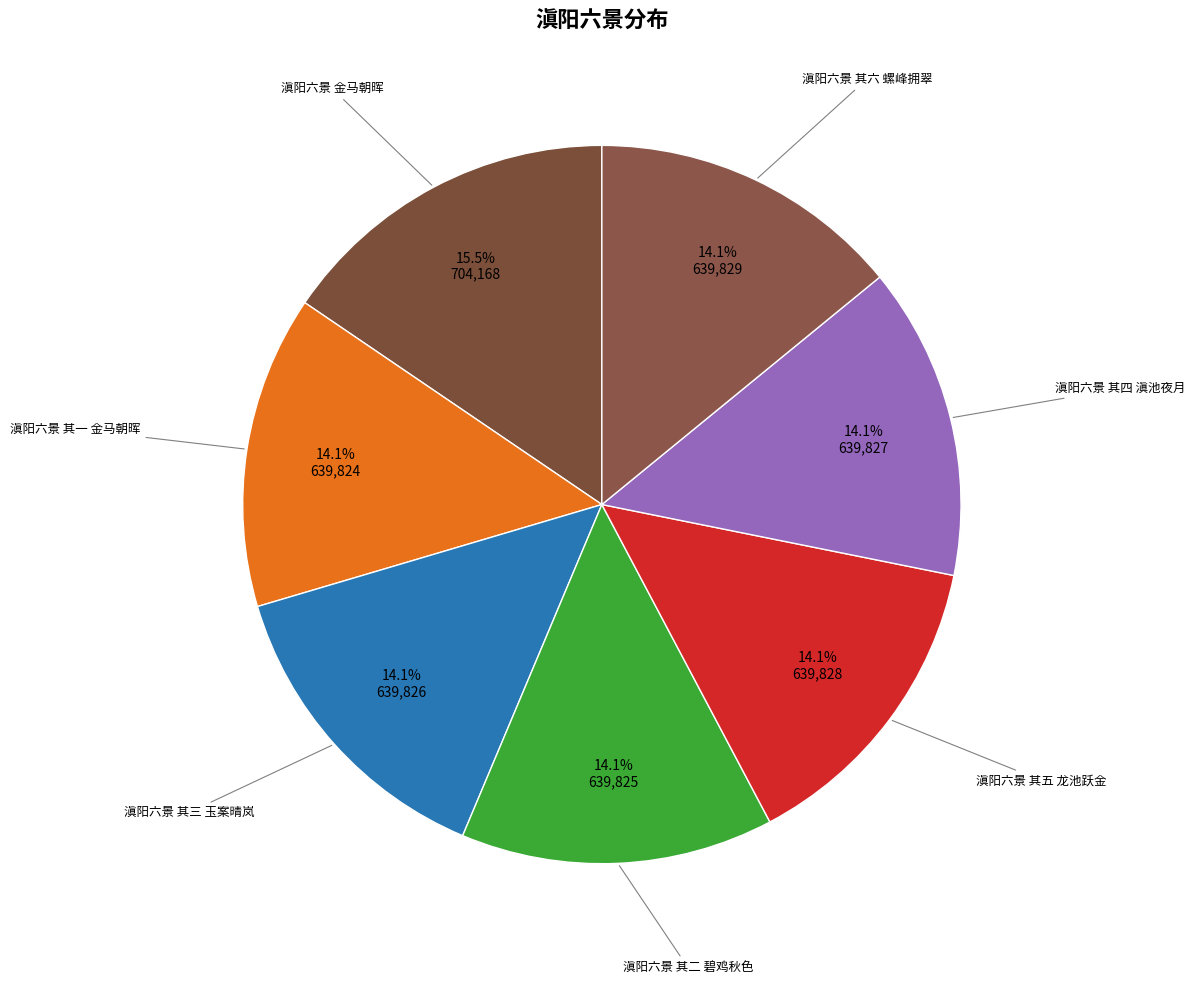

How many slices are in this pie chart?

7